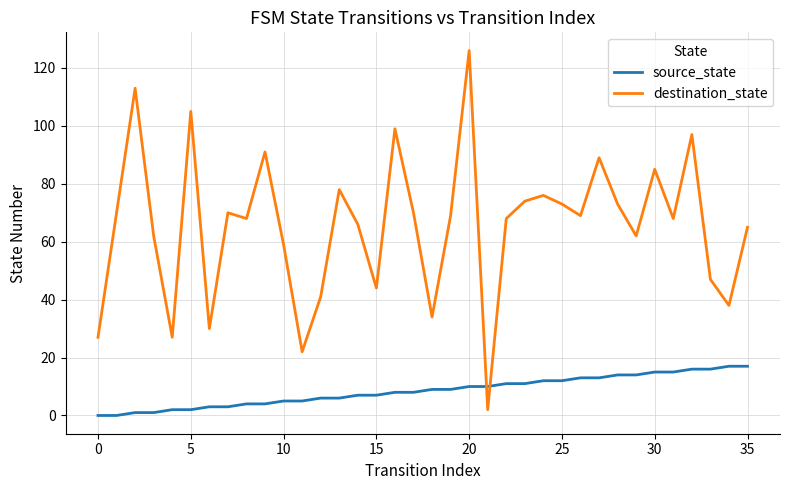

How many intersections are there between destination_state and source_state?

2